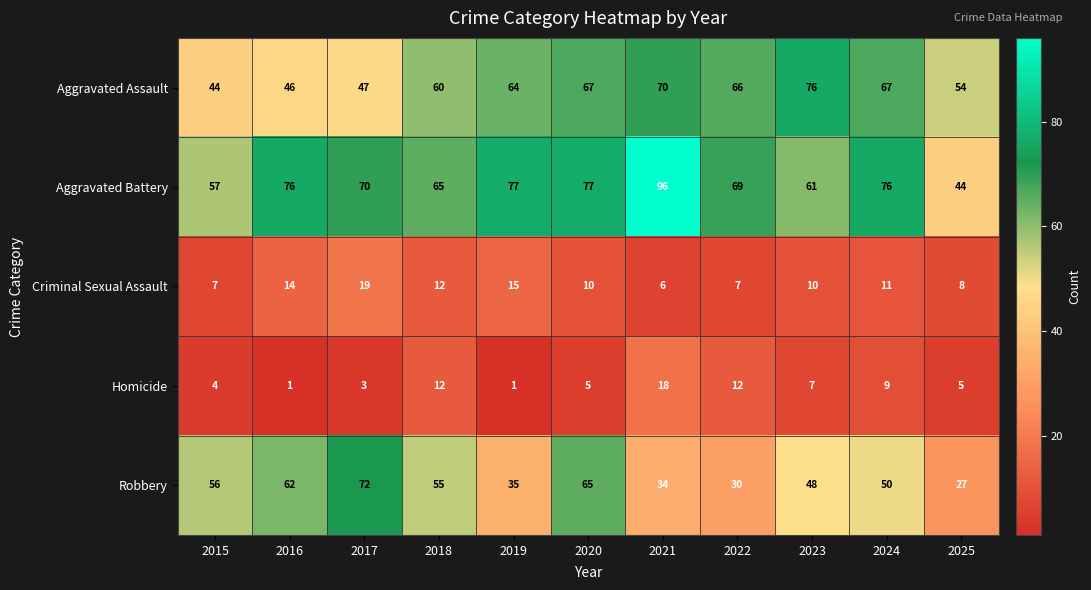

Which series changed the most between 2023 and 2025?

Aggravated Assault